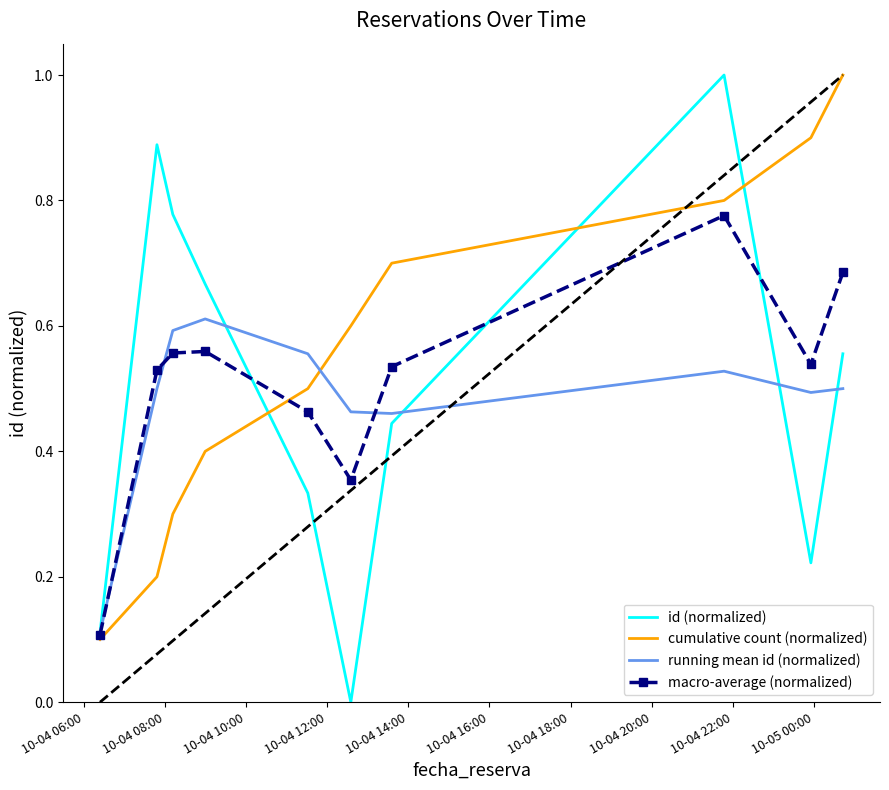

What is the maximum value shown in the chart?

1.0